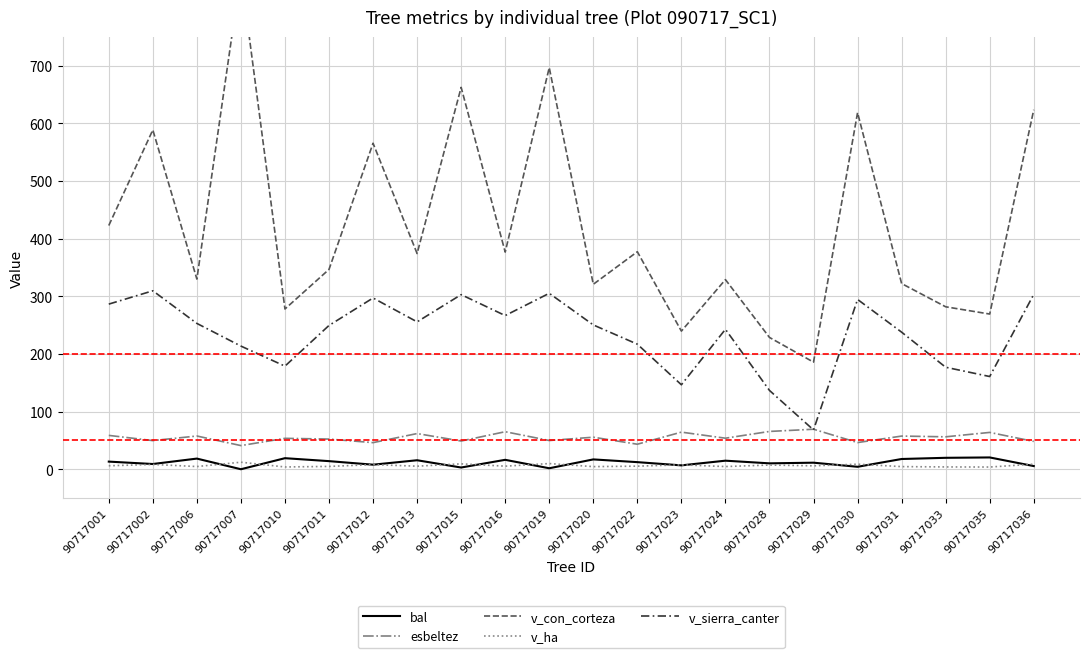

True or false: v_sierra_canter and esbeltez intersect in this chart.

True